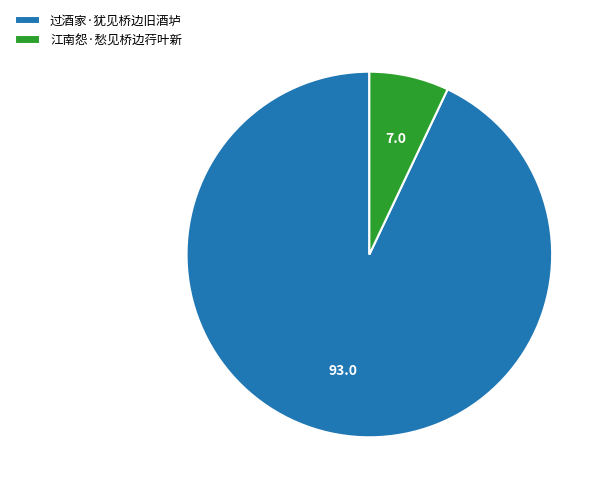

How many segments does this pie chart have?

2